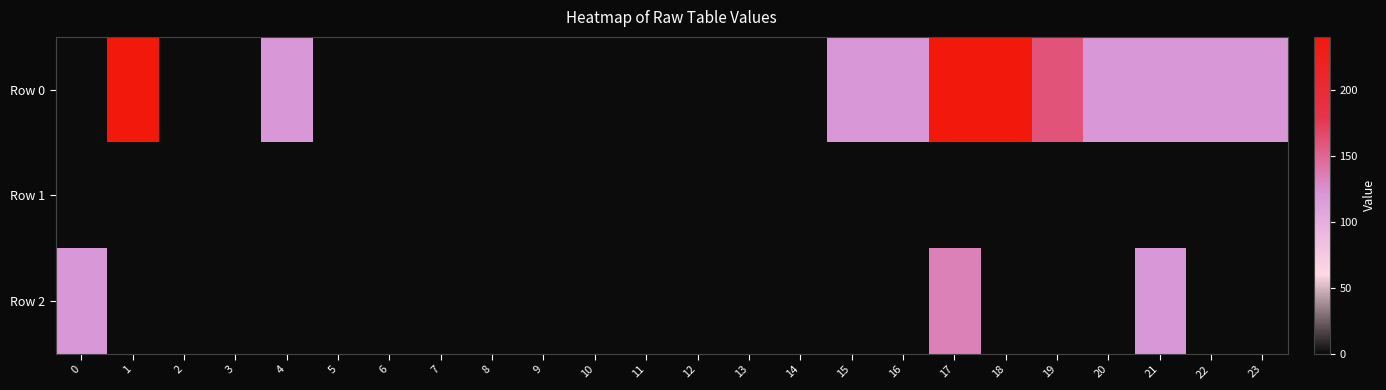

Rank the series by their average value, from highest to lowest.

Row 0, Row 2, Row 1